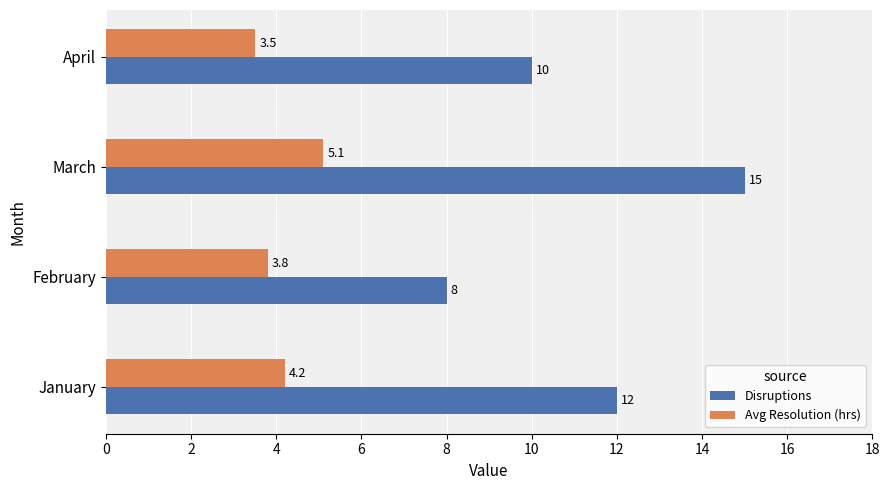

What is the difference between the Disruptions values at February and March?

7.0